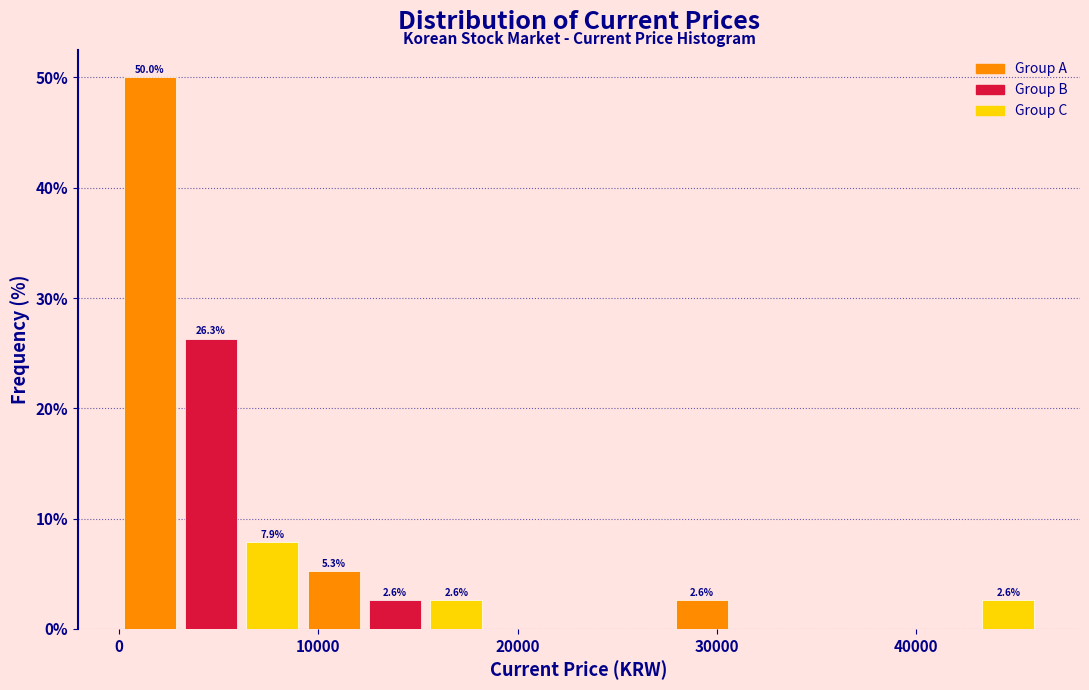

Read against the x-axis, roughly where is the centre of the tallest bar?

2000